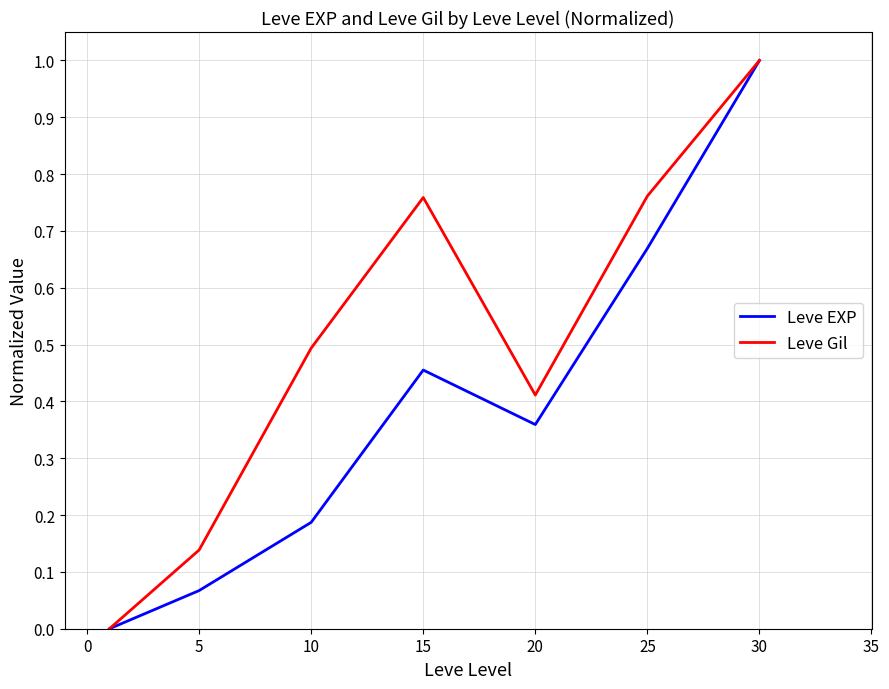

What is the difference between the second highest and second lowest values in the Leve EXP series?

0.6